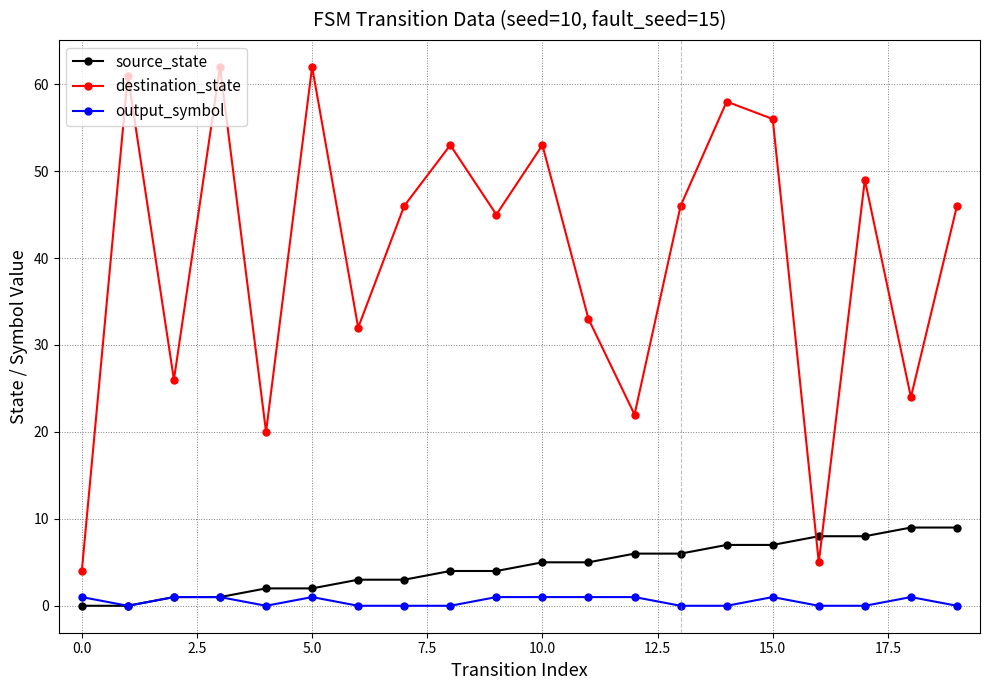

Reading left to right, list all the values displayed in this chart.

source_state: 0	0	1	1	2	2	3	3	4	4	5	5	6	6	7	7	8	8	9	9
destination_state: 4	61	26	62	20	62	32	46	53	45	53	33	22	46	58	56	5	49	24	46
output_symbol: 1	0	1	1	0	1	0	0	0	1	1	1	1	0	0	1	0	0	1	0